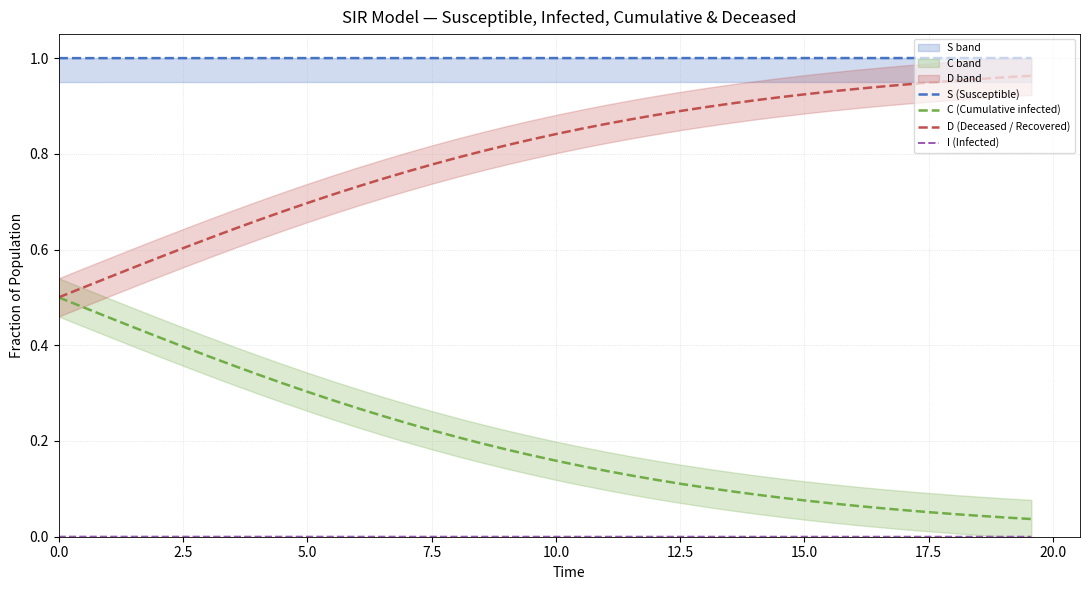

True or false: C (Cumulative infected) has more than 1 points higher than both neighbors.

False